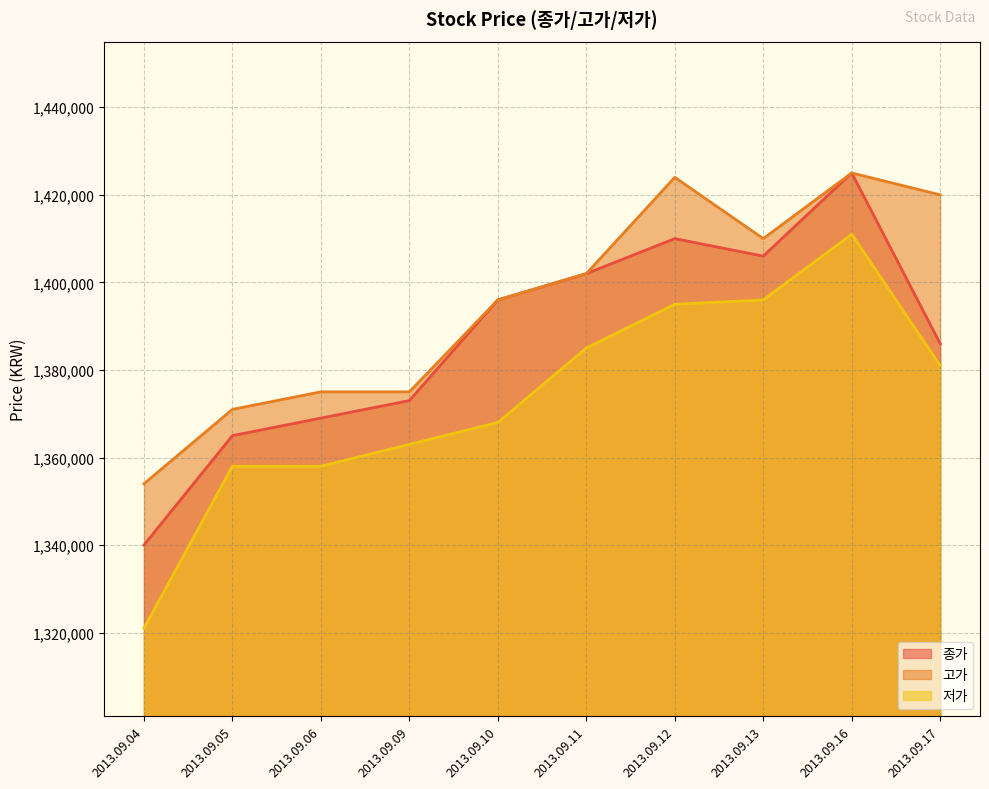

Is it true that 종가 equals 644212 at 2013.09.09?

False